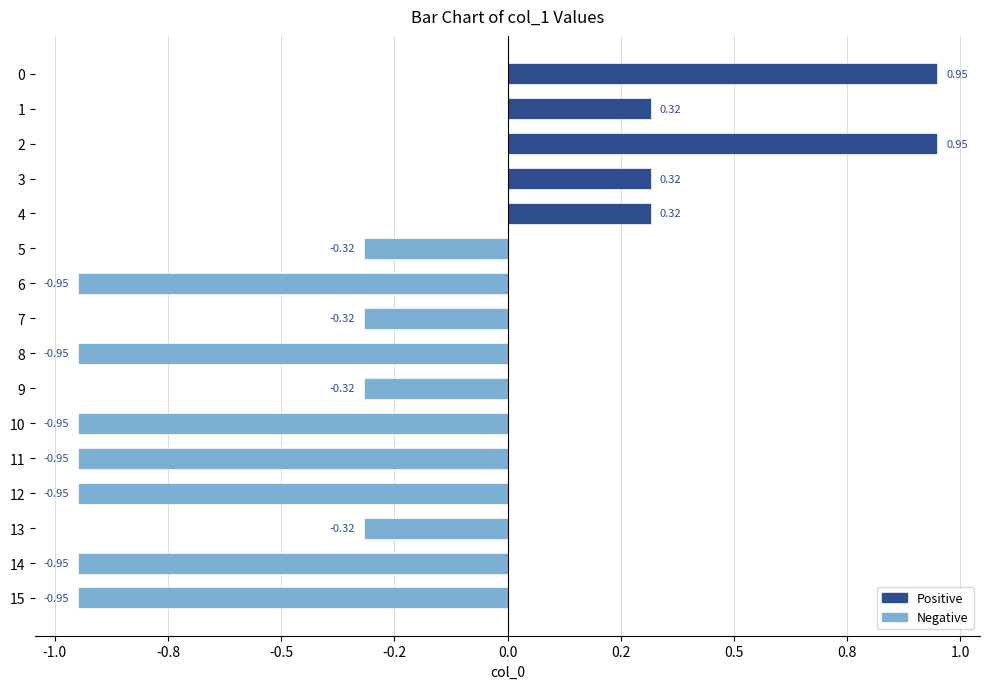

How many positive values are there?

5